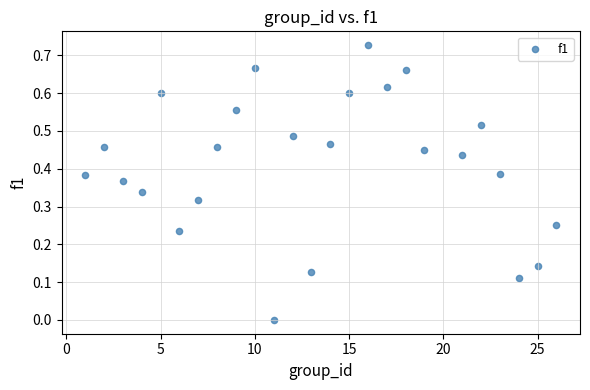

What is the range of X values (max minus min)?

25.0